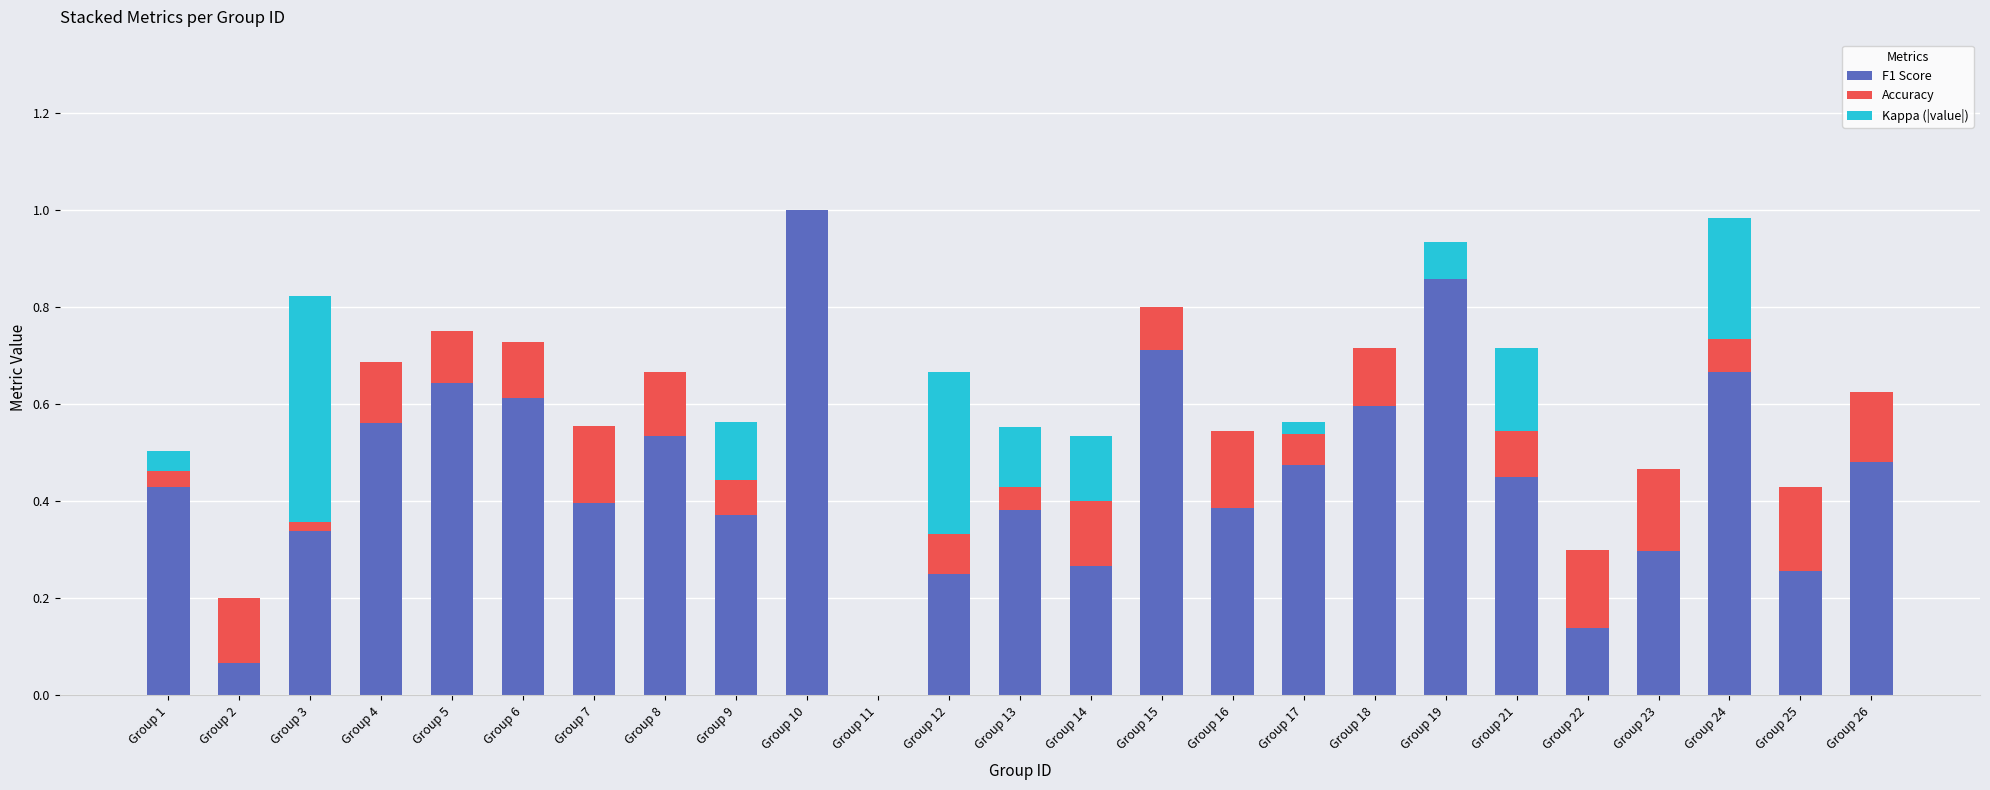

The F1 Score series shows 0.4 at Group 21. True or false?

True